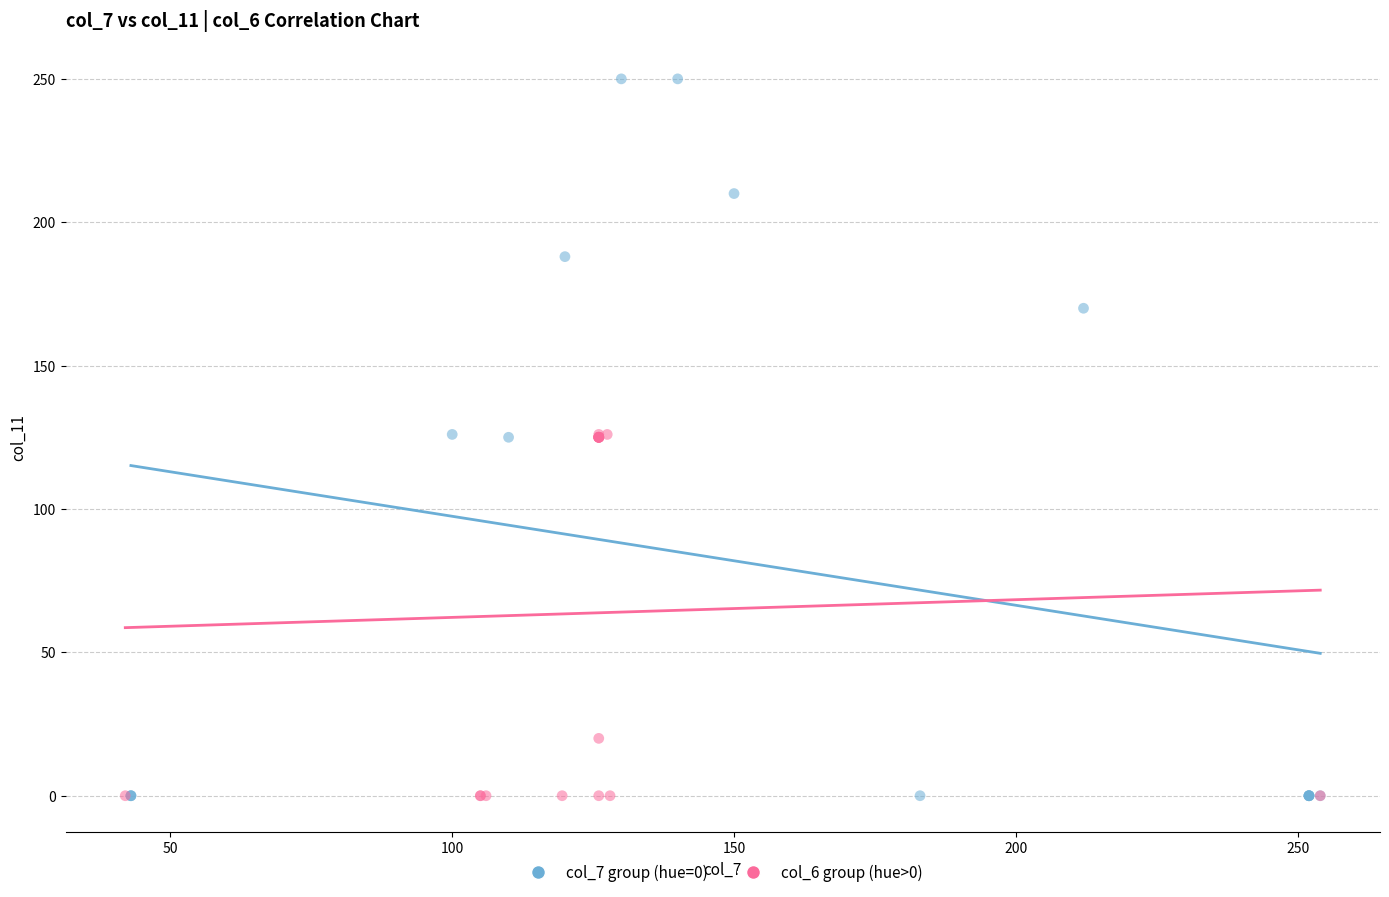

Which series has the widest spread of Y values?

col_7 group (hue=0)